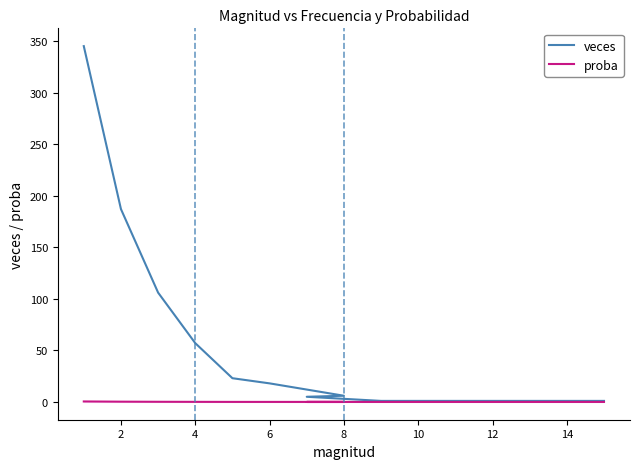

Is the value of proba at 8 greater than the value of veces at 12?

No